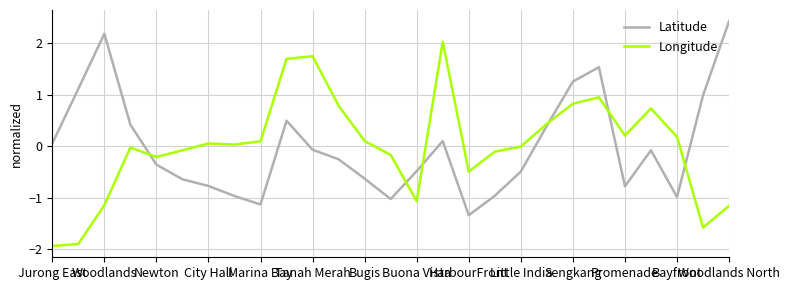

What is the maximum value shown in the chart?

2.4